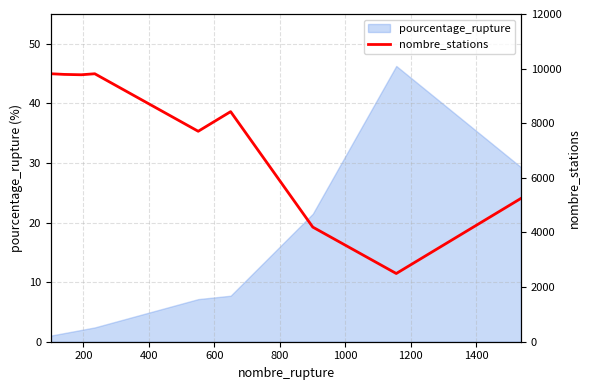

Reading left to right, list all the values displayed in this chart.

9812	9788	9775	9812	7706	8425	4197	2498	5248